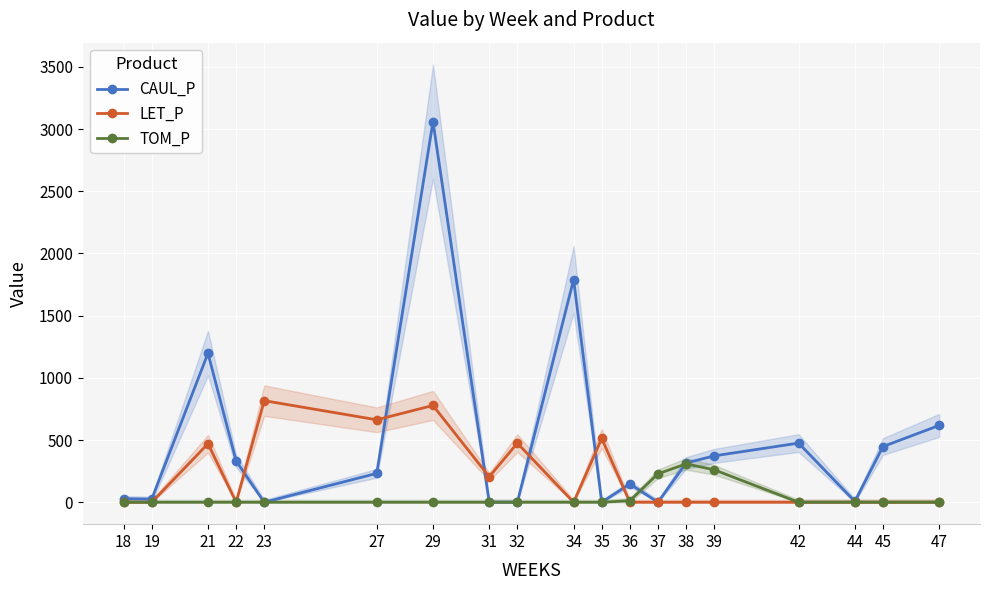

Rank the categories by LET_P value from lowest to highest.

18, 19, 22, 34, 36, 37, 38, 39, 42, 44, 45, 47, 31, 21, 32, 35, 27, 29, 23